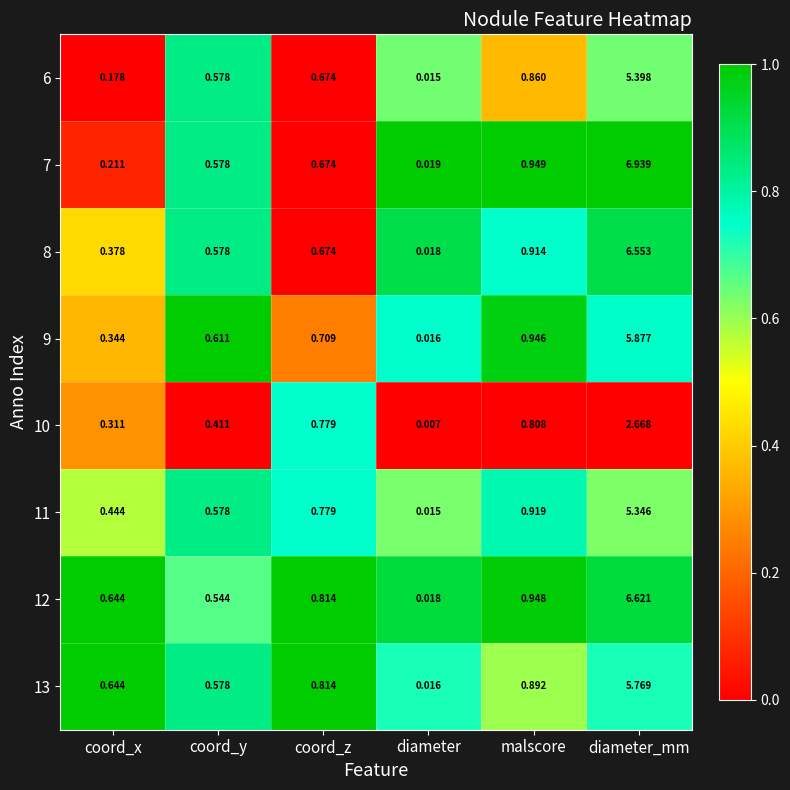

List the labels in order of 8 value, largest first.

diameter_mm, malscore, coord_z, coord_y, coord_x, diameter